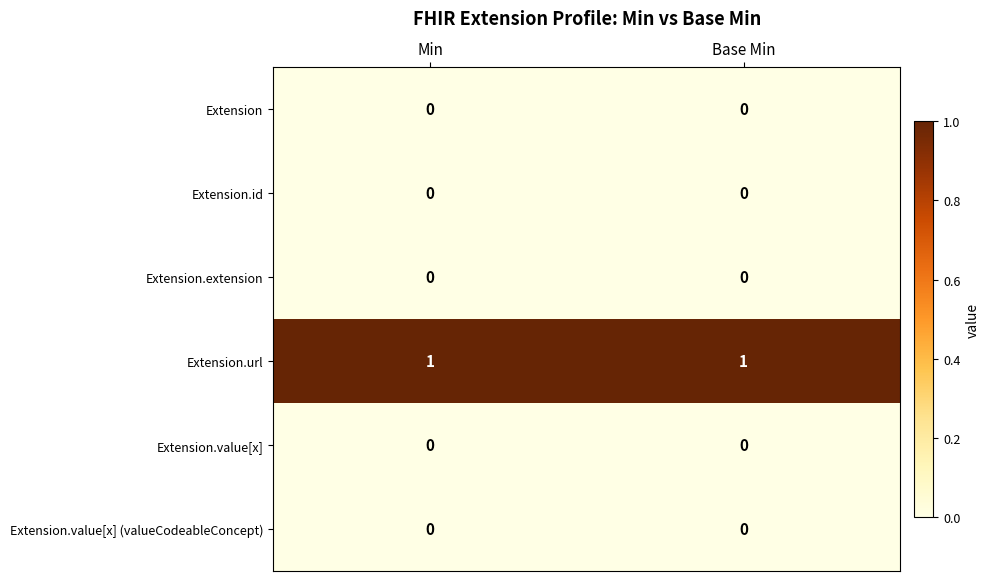

Is it true that Extension.id equals 0 at Min?

True